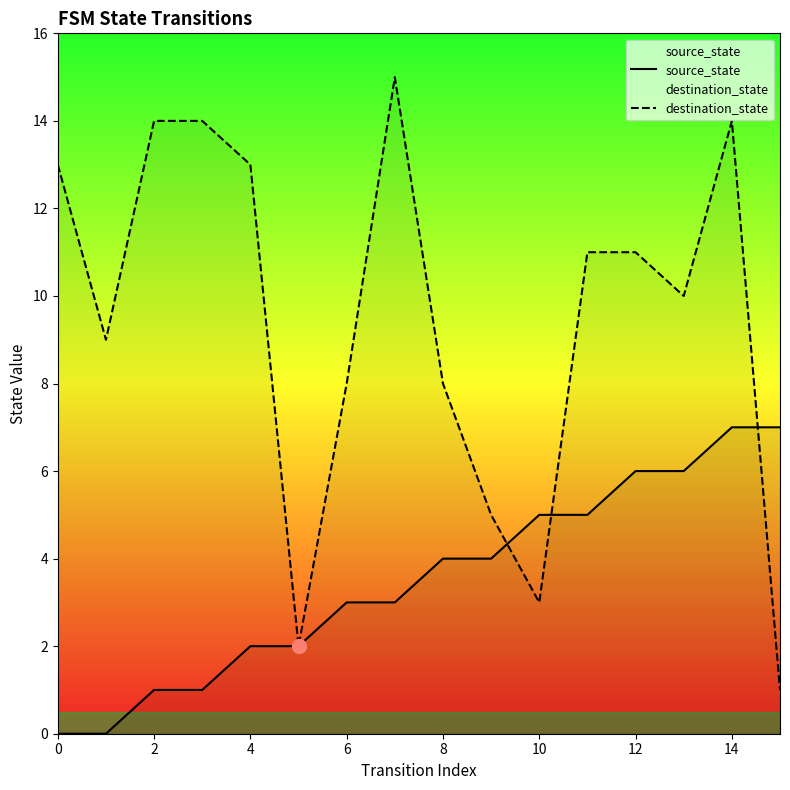

At how many categories does at least one series exceed 5?

13